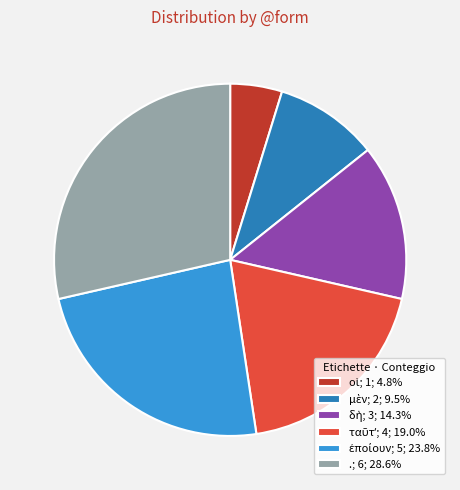

Does .; 6; 28.6% represent more than half of the total?

No